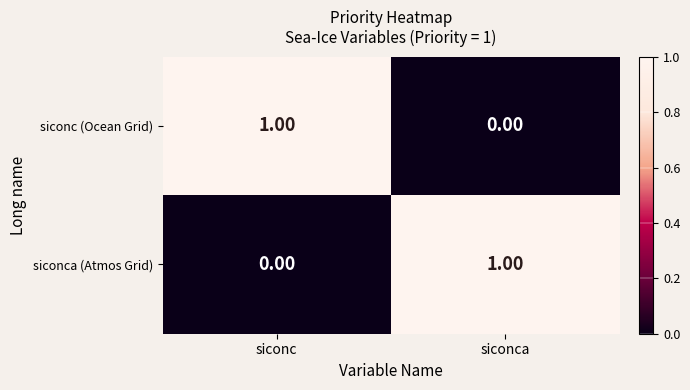

Which category has the highest value in the siconc (Ocean Grid) series?

siconc